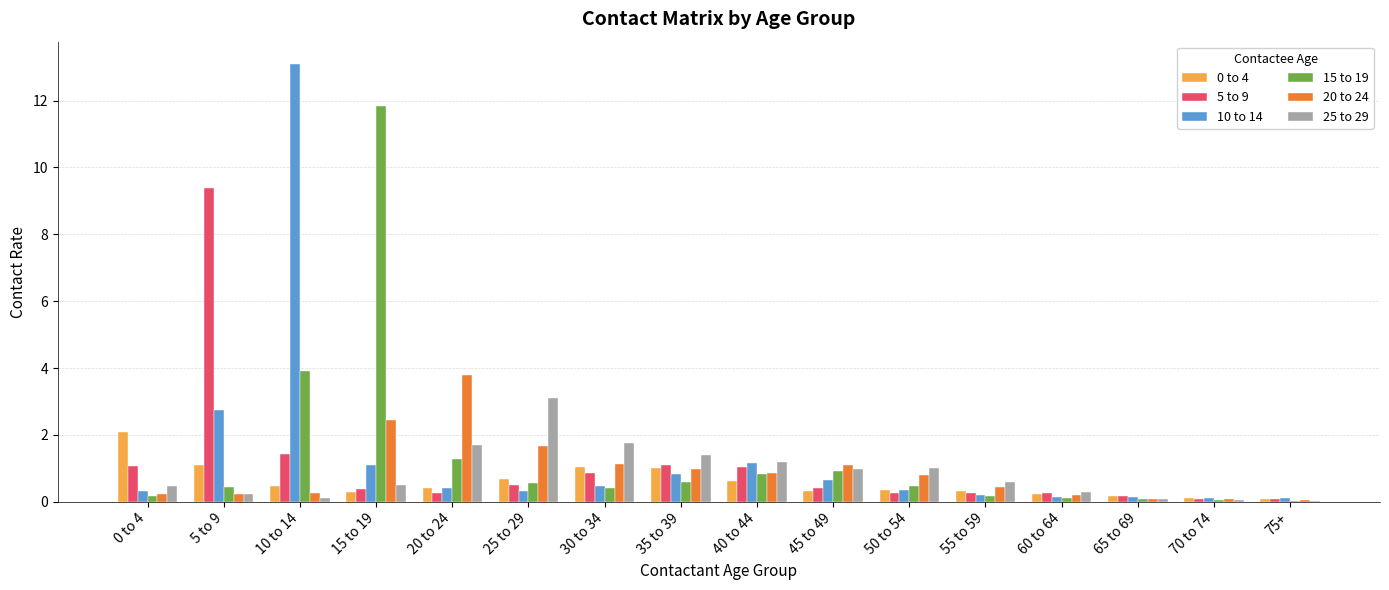

Are the bars grouped side by side (vs. stacked)?

Yes